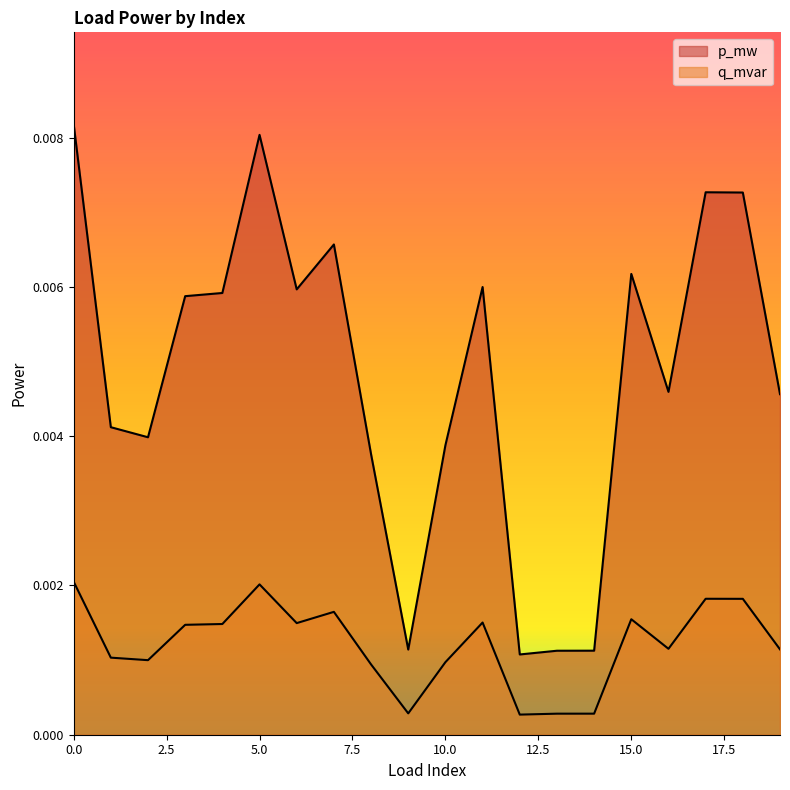

At which label is q_mvar closest to 0?

12